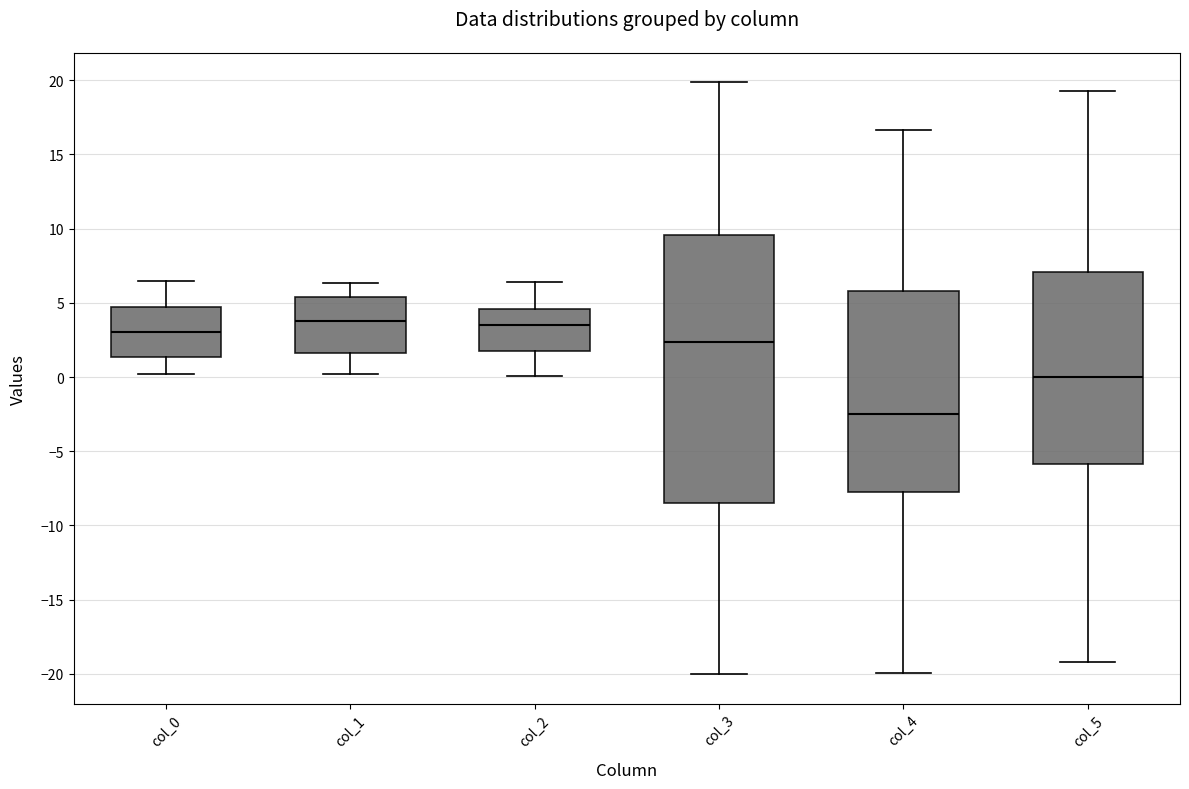

Reading left to right, transcribe this box plot: for each box, give where its median line is, the range the box spans, and where its two whiskers end, as read against the y-axis. The values are not printed on the chart, so give them approximately, as read against the axis.

col_0: median 3.0, box 1.5 to 4.5, whiskers 0.0 to 6.5
col_1: median 4.0, box 1.5 to 5.5, whiskers 0.0 to 6.5
col_2: median 3.5, box 1.5 to 4.5, whiskers 0.0 to 6.5
col_3: median 2.5, box -8.5 to 9.5, whiskers -20.0 to 20.0
col_4: median -2.5, box -7.5 to 6.0, whiskers -20.0 to 16.5
col_5: median 0.0, box -6.0 to 7.0, whiskers -19.0 to 19.0